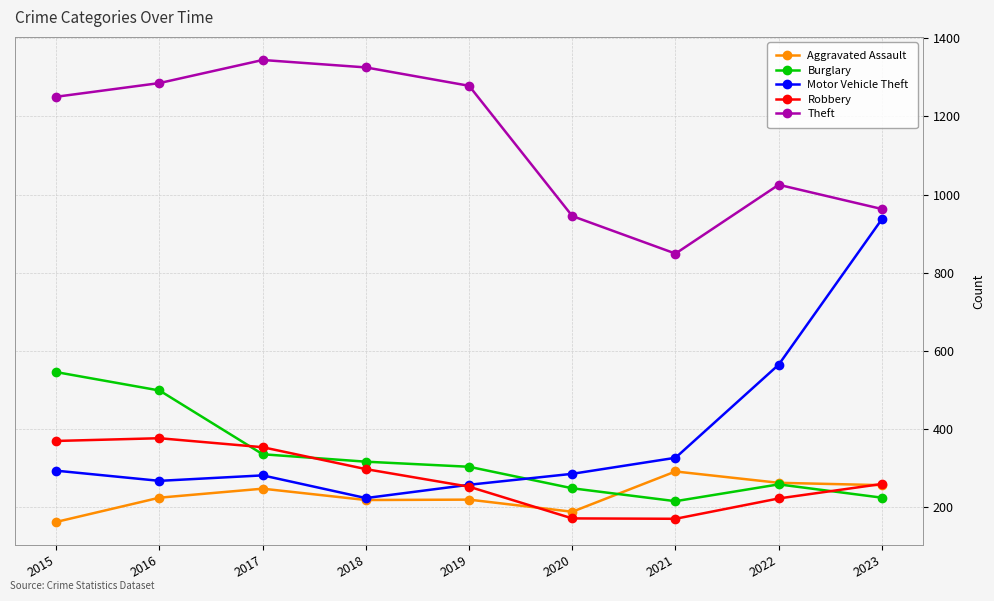

Rank the series by their maximum value, from lowest to highest.

Aggravated Assault, Robbery, Burglary, Motor Vehicle Theft, Theft